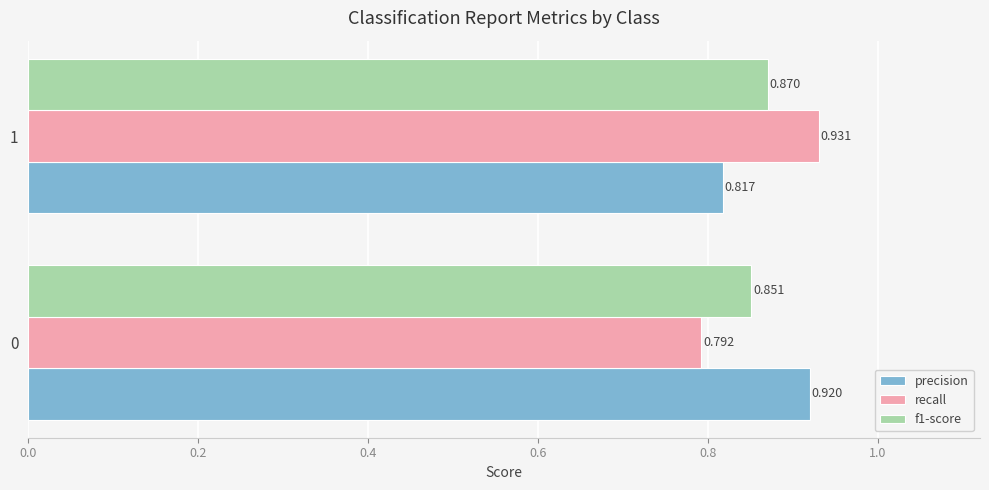

Which series has the largest total across all categories?

precision